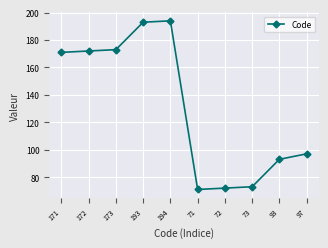

What is the average value?

131